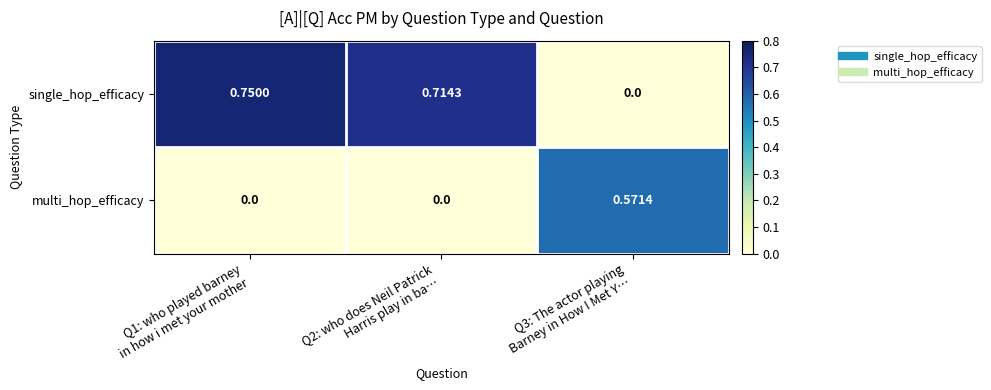

List the series in order of their peak value, lowest first.

multi_hop_efficacy, single_hop_efficacy